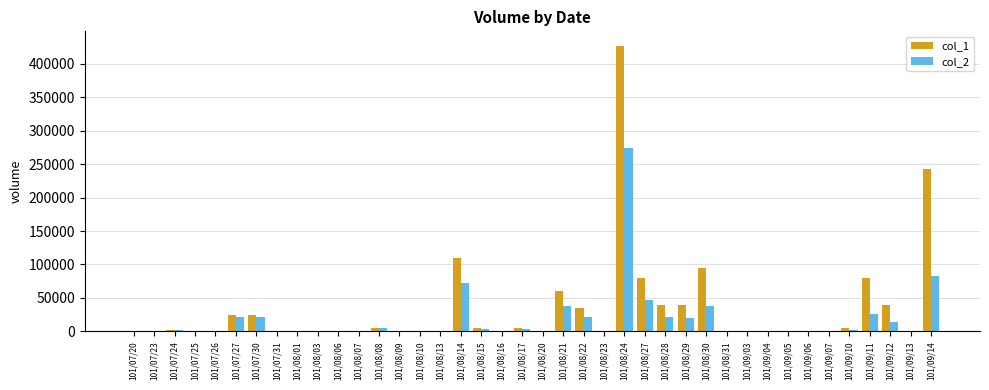

What is the maximum value shown in the chart?

427000